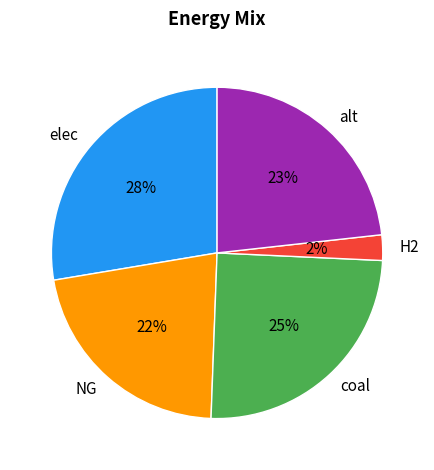

Is it true that alt is 23% of the pie?

True